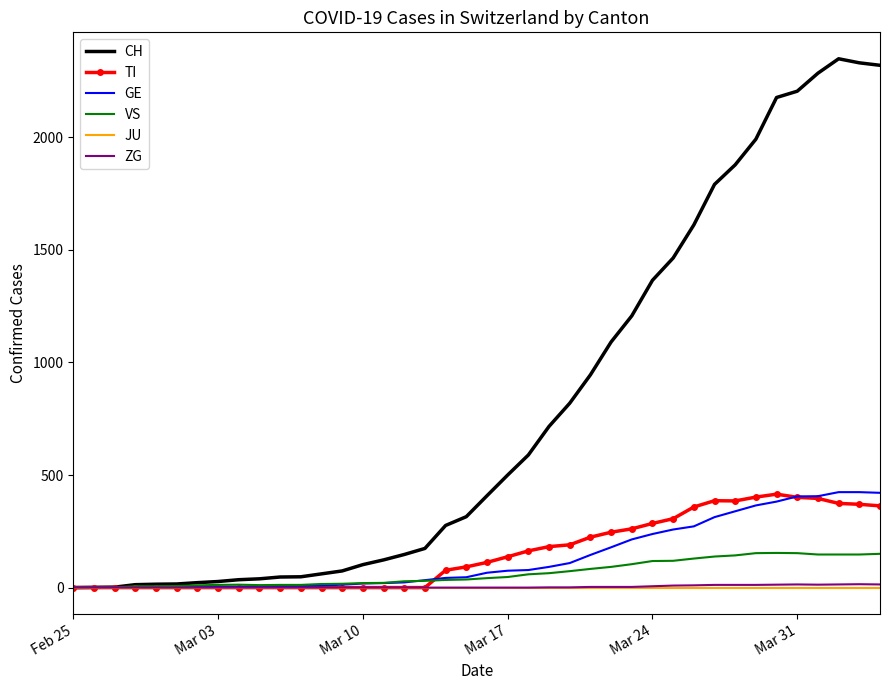

What is the average value of the ZG series?

4